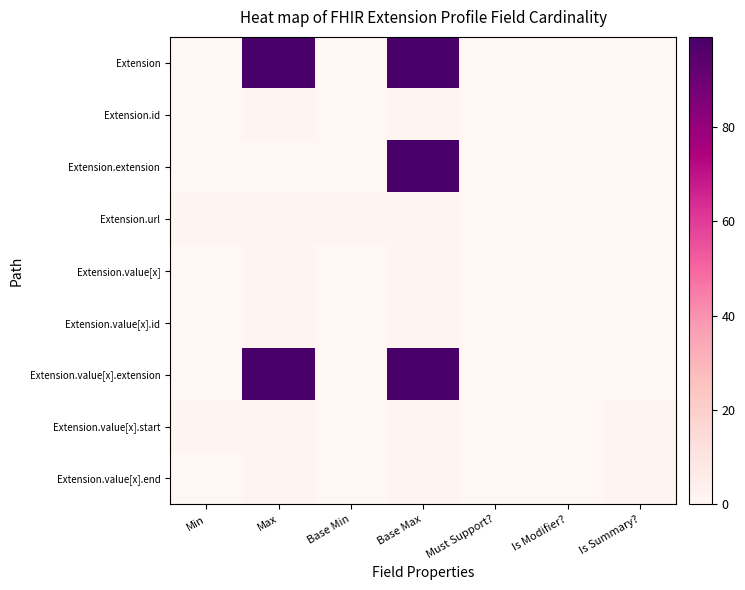

What is the spread (max minus min) of values at Is Summary??

1